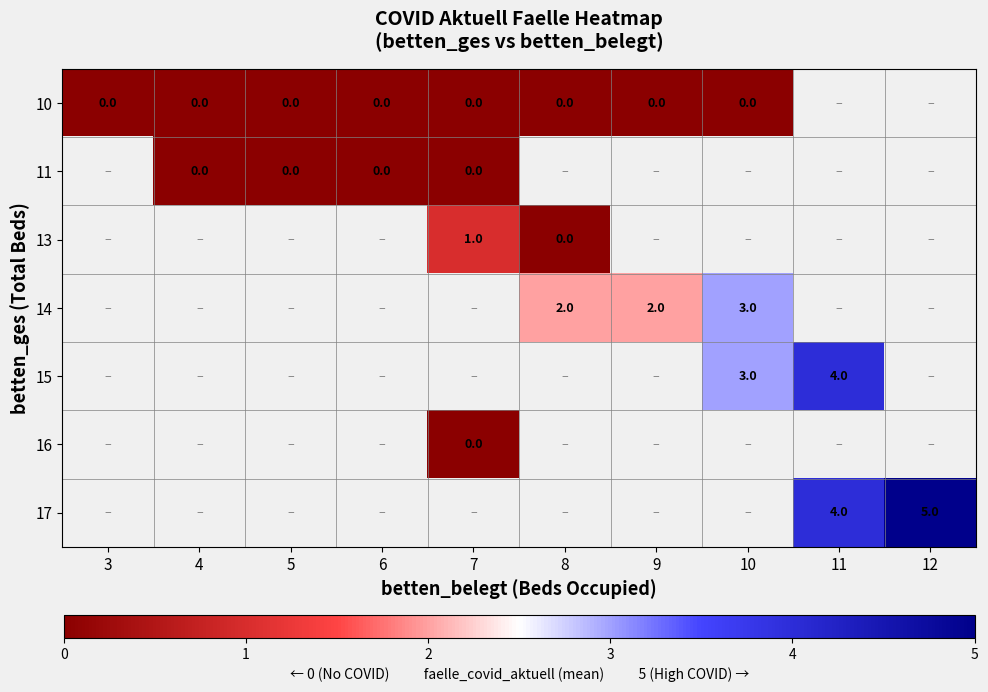

What is the sum of the 14 values at 8 and 10?

5